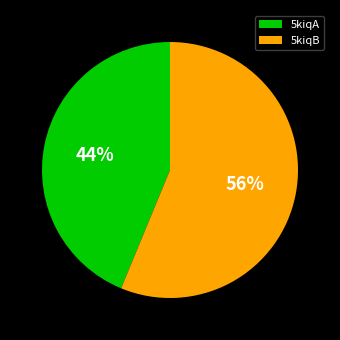

What percentage is the 5kiqA slice, to the nearest percent?

44%